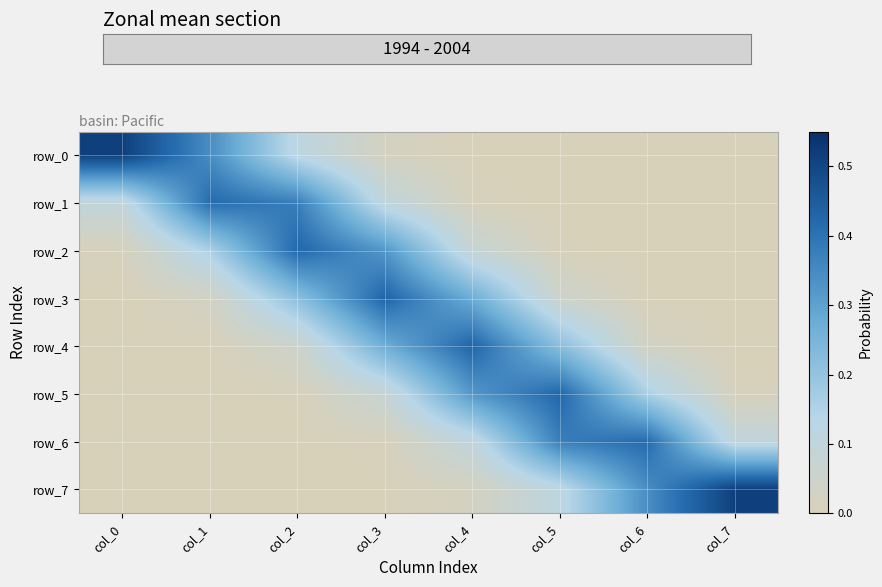

Reading left to right, what are all the values shown in this chart?

row_0: col_0=0.5	col_1=0.3	col_2=0.1	col_3=0.0	col_4=0.0	col_5=0.0	col_6=0.0	col_7=0.0
row_1: col_0=0.1	col_1=0.4	col_2=0.4	col_3=0.1	col_4=0.0	col_5=0.0	col_6=0.0	col_7=0.0
row_2: col_0=0.0	col_1=0.2	col_2=0.4	col_3=0.3	col_4=0.1	col_5=0.0	col_6=0.0	col_7=0.0
row_3: col_0=0.0	col_1=0.0	col_2=0.2	col_3=0.4	col_4=0.3	col_5=0.1	col_6=0.0	col_7=0.0
row_4: col_0=0.0	col_1=0.0	col_2=0.1	col_3=0.3	col_4=0.4	col_5=0.2	col_6=0.0	col_7=0.0
row_5: col_0=0.0	col_1=0.0	col_2=0.0	col_3=0.1	col_4=0.3	col_5=0.4	col_6=0.2	col_7=0.0
row_6: col_0=0.0	col_1=0.0	col_2=0.0	col_3=0.0	col_4=0.1	col_5=0.4	col_6=0.4	col_7=0.1
row_7: col_0=0.0	col_1=0.0	col_2=0.0	col_3=0.0	col_4=0.0	col_5=0.1	col_6=0.3	col_7=0.5